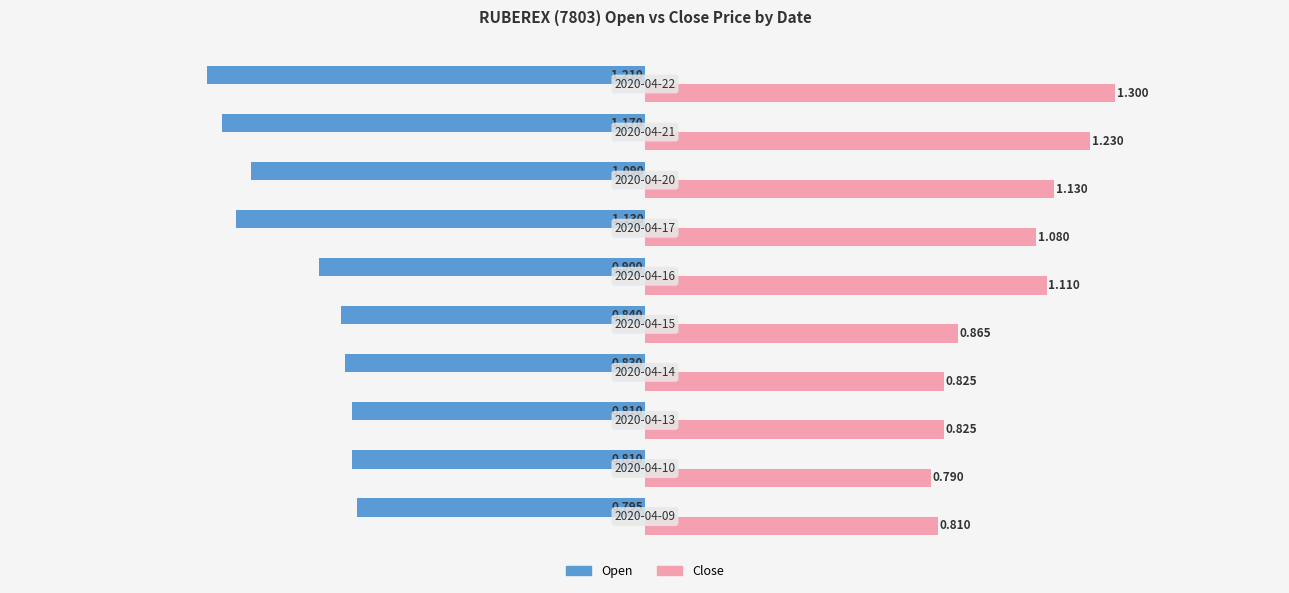

Which series has the largest range (max minus min)?

Close